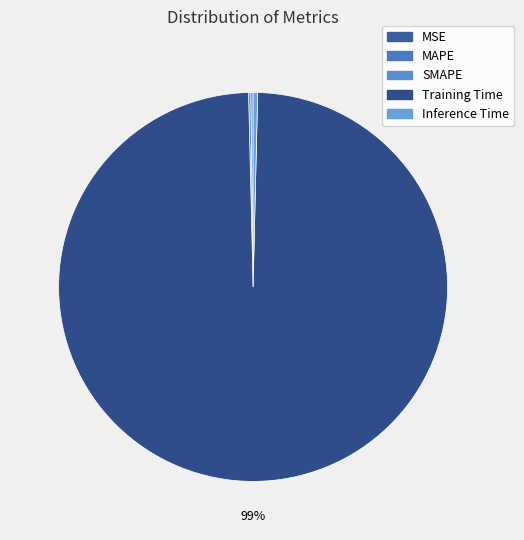

How many slices are in this pie chart?

5